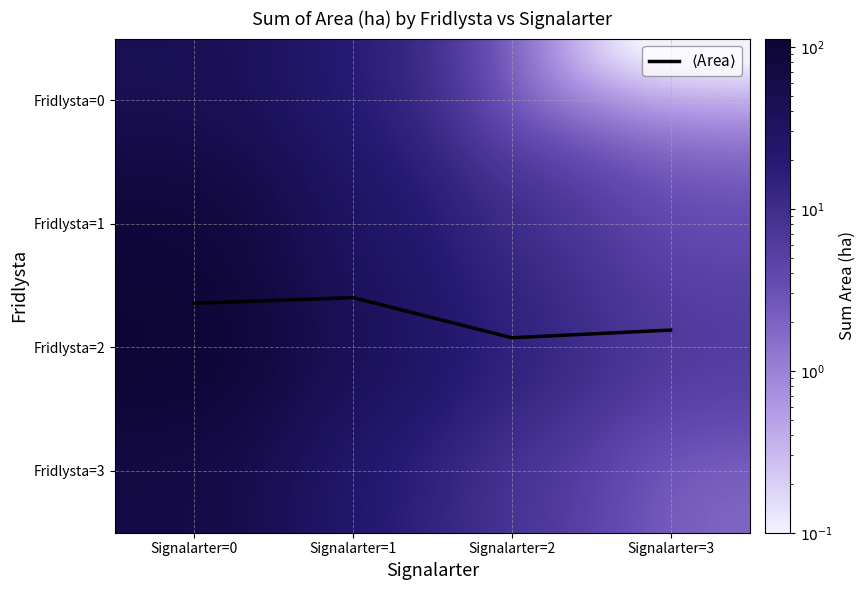

What is the average value of the Fridlysta=1 series?

32.3